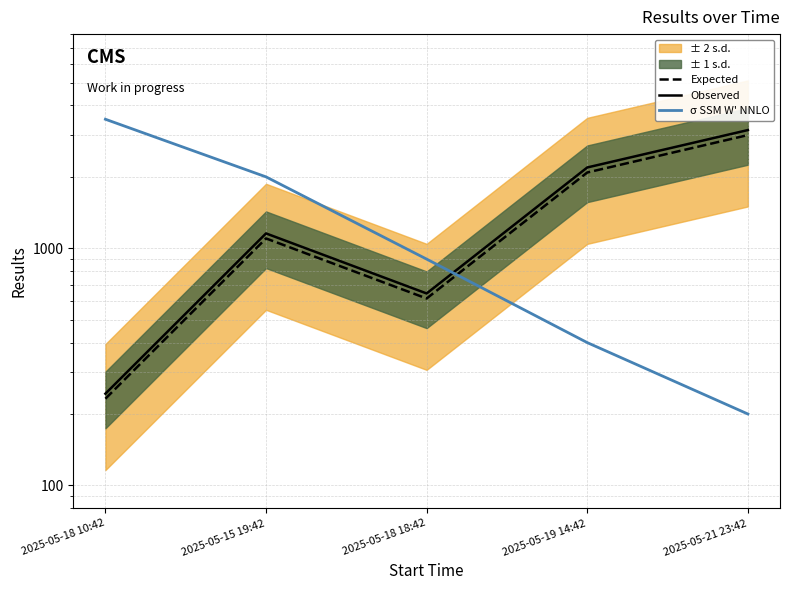

Between which two adjacent categories do Expected and σ SSM W' NNLO first intersect?

2025-05-18 18:42 and 2025-05-19 14:42